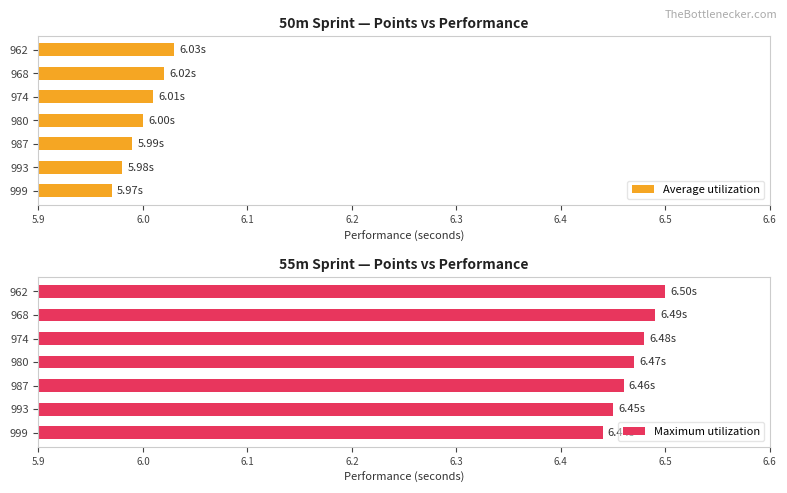

Which series has the largest total across all categories?

Maximum utilization